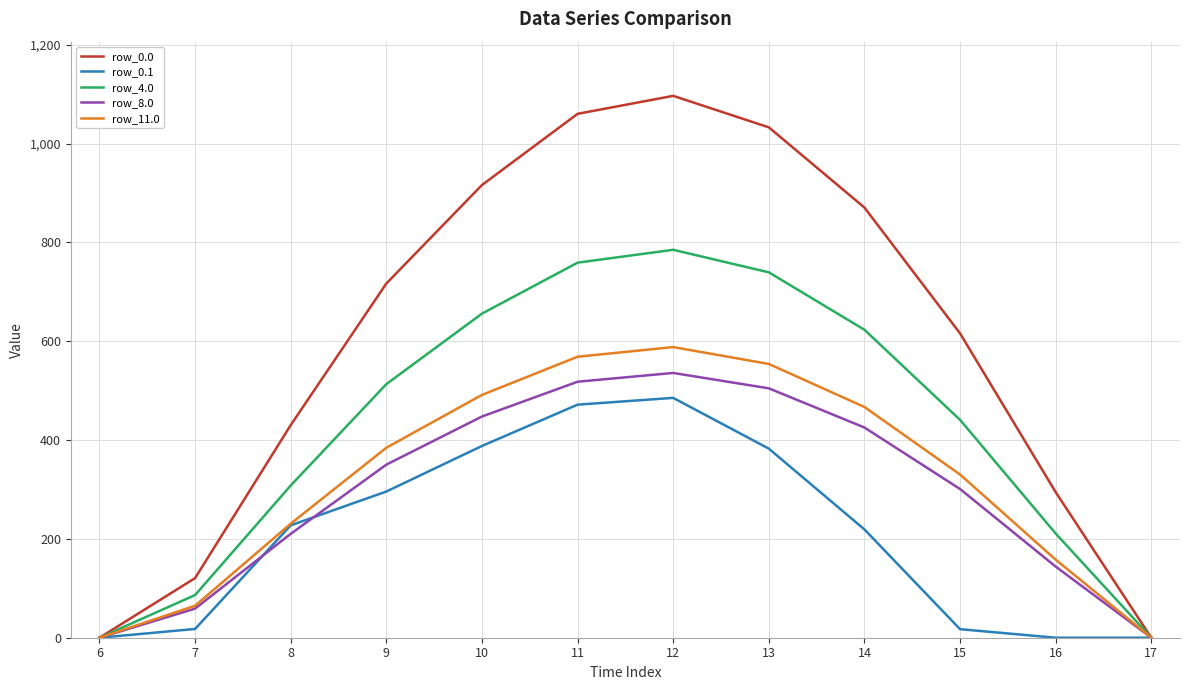

Rank the series by their maximum value, from lowest to highest.

row_0.1, row_8.0, row_11.0, row_4.0, row_0.0